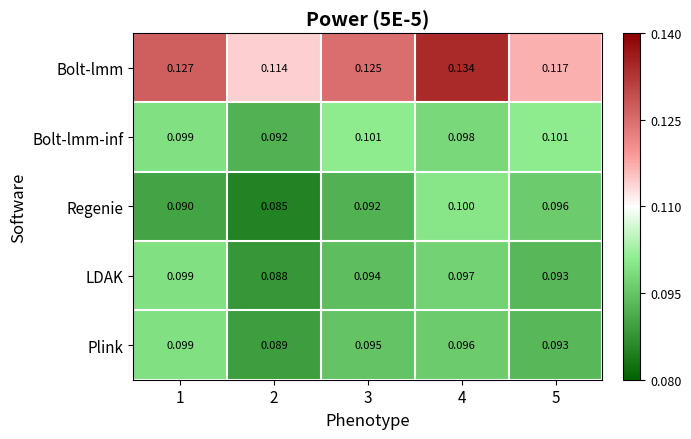

At how many categories does at least one series exceed 0?

5